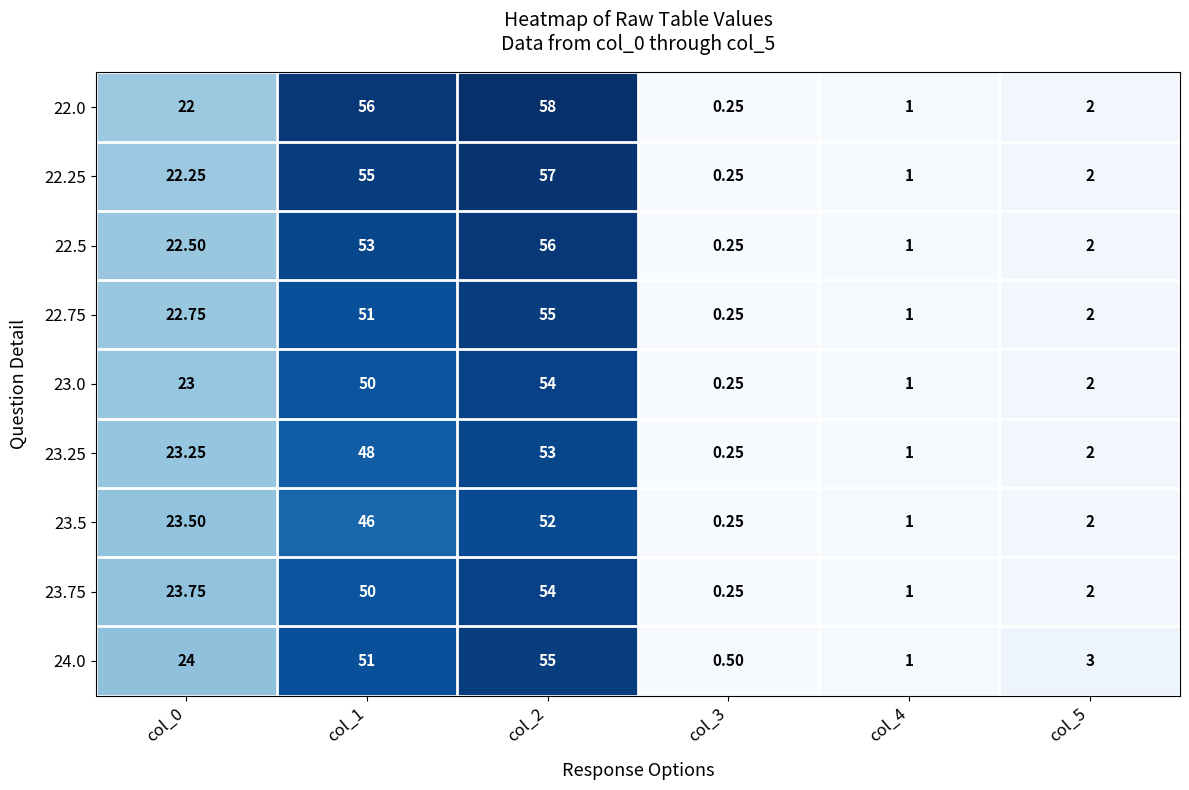

Is the value of 24.0 at col_4 greater than the value of 23.5 at col_2?

No